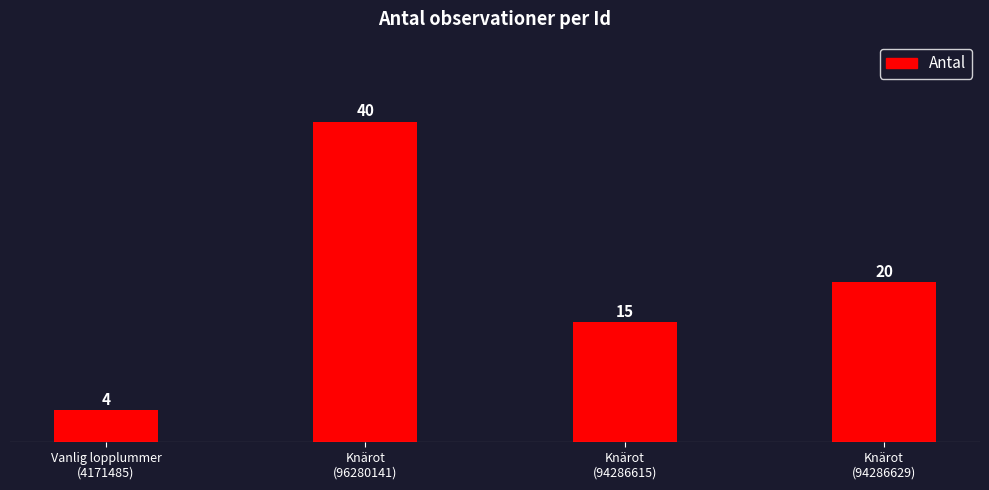

Rank the categories by value from highest to lowest.

Knärot
(96280141), Knärot
(94286629), Knärot
(94286615), Vanlig lopplummer
(4171485)